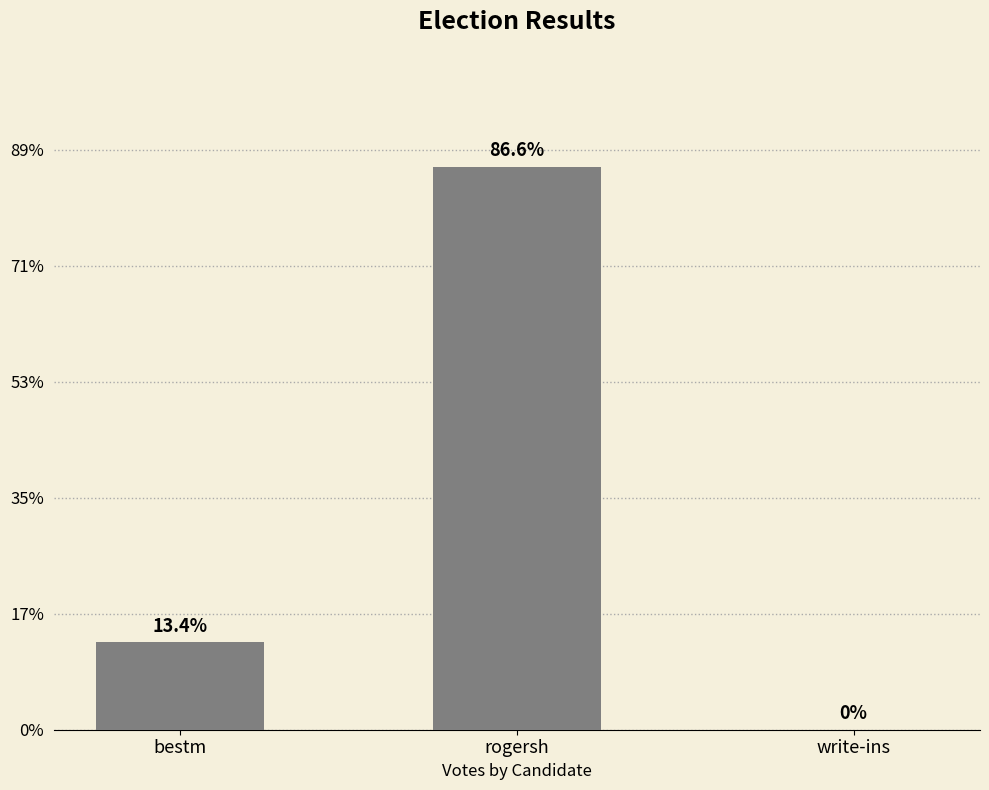

What is the label of the 2nd bar from the left?

rogersh